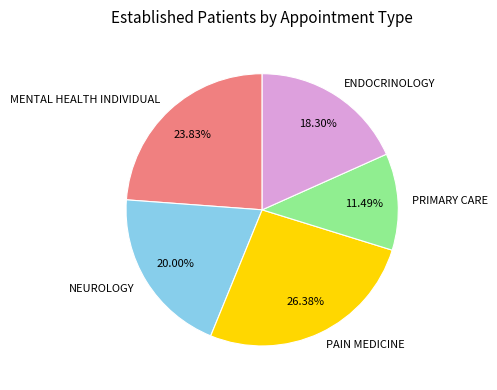

How many slices are in this pie chart?

5